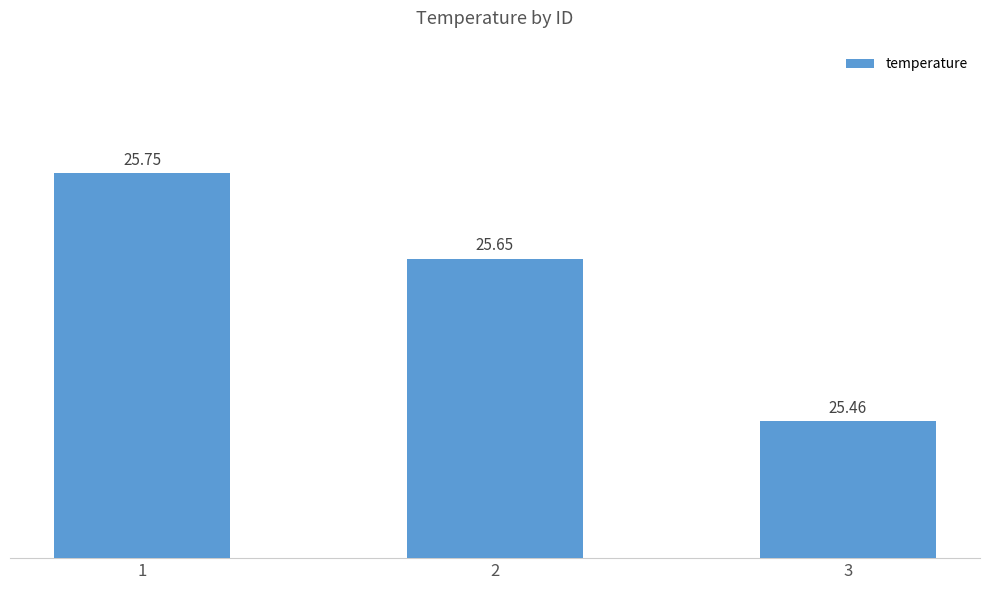

What is the sum of the values at 1 and 3?

51.2